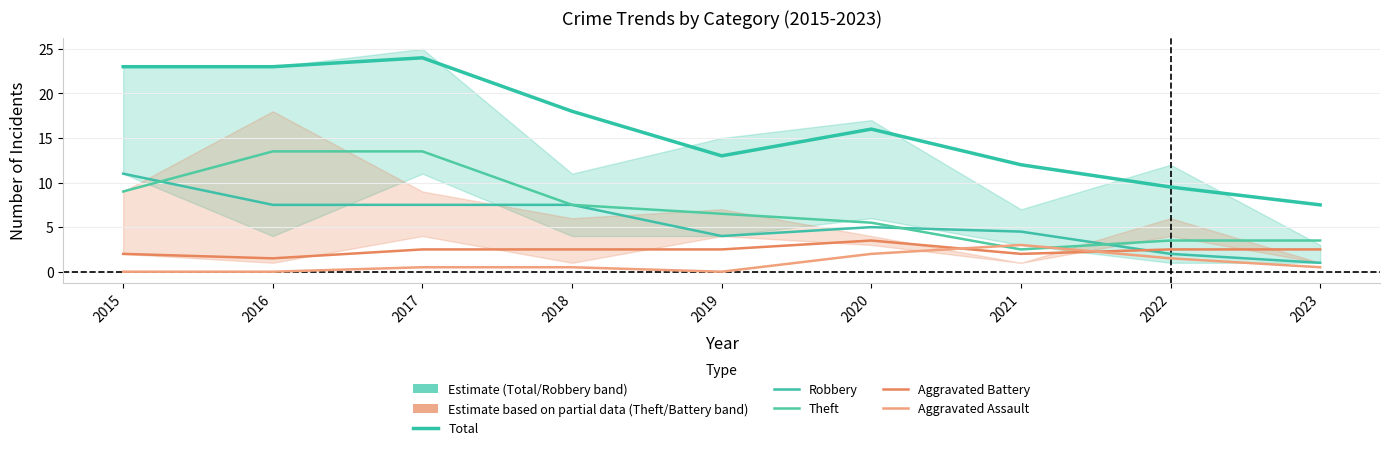

List the labels in order of Total value, smallest first.

2023, 2022, 2021, 2019, 2020, 2018, 2015, 2016, 2017